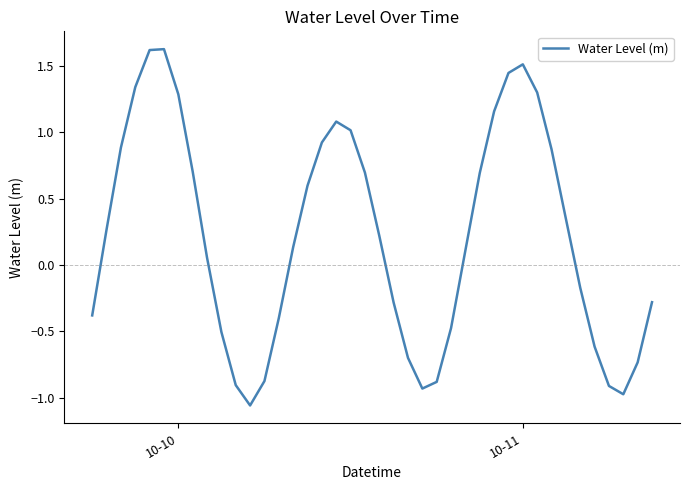

How many negative values are there?

17